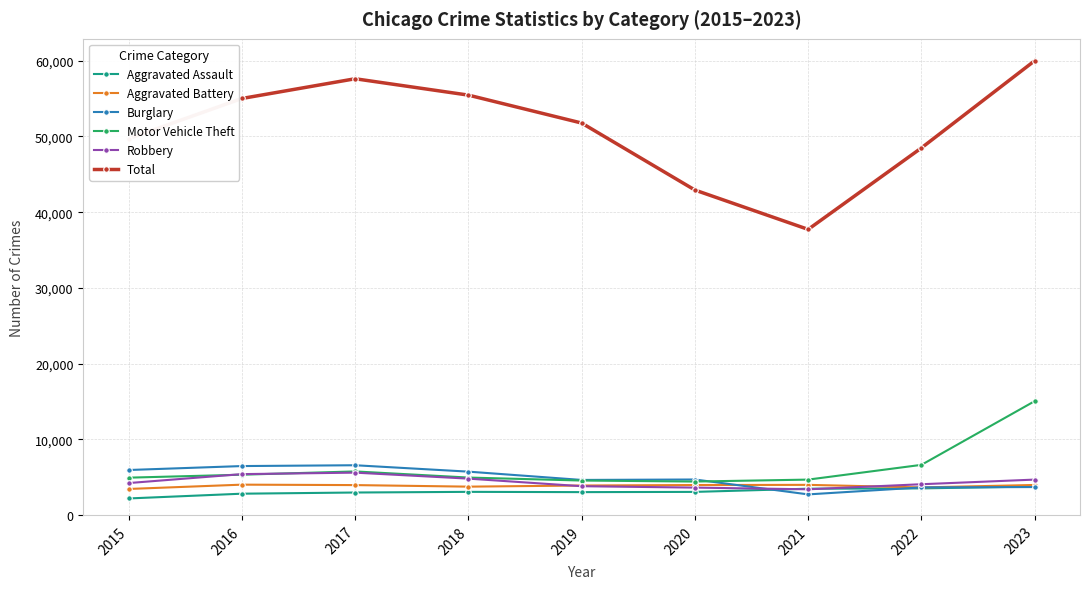

What is the difference between the maximum and minimum values in the Motor Vehicle Theft series?

10619